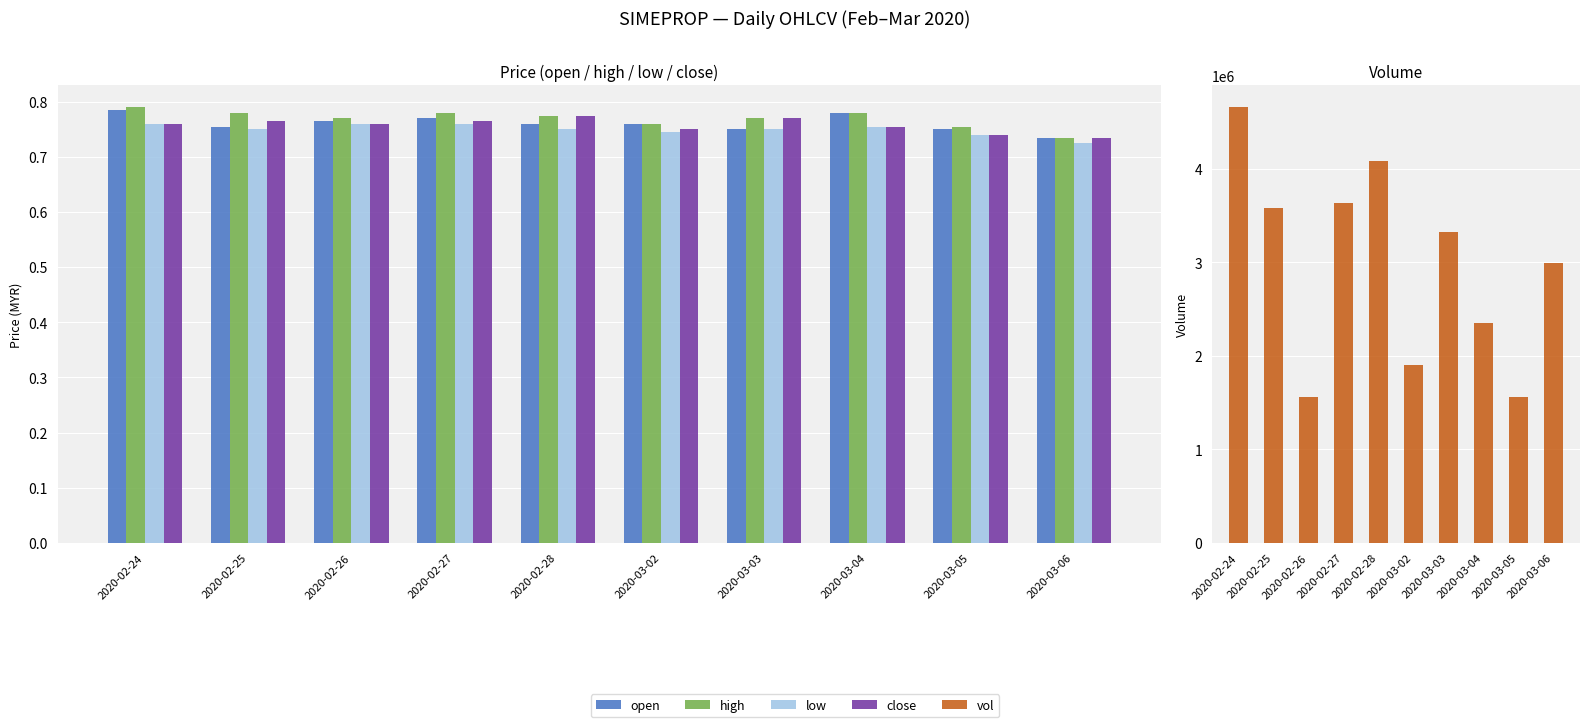

What position from the right is 2020-02-25?

9